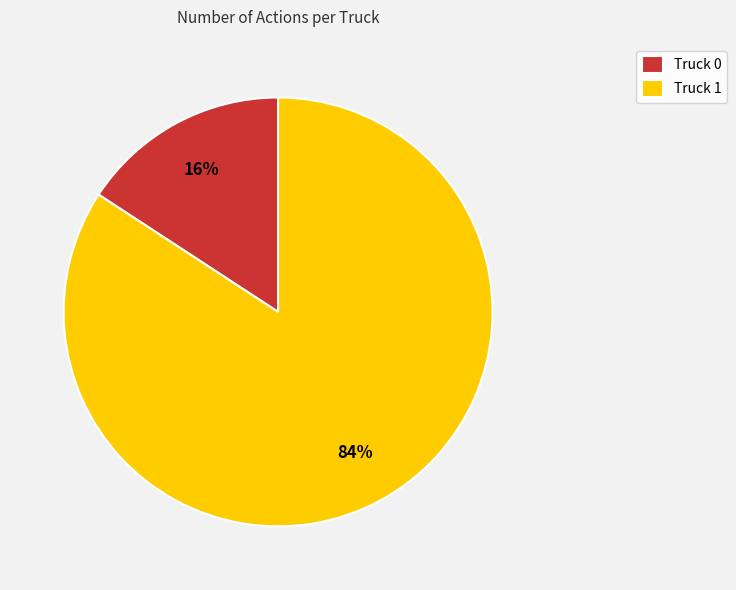

Is the sum of Truck 0 and Truck 1 greater than half?

Yes